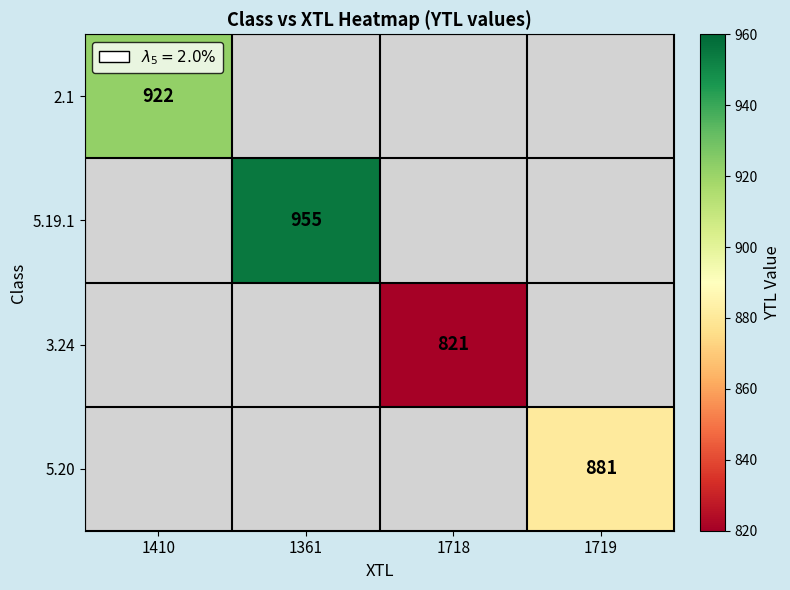

The 3.24 series shows 821 at 1718. True or false?

True